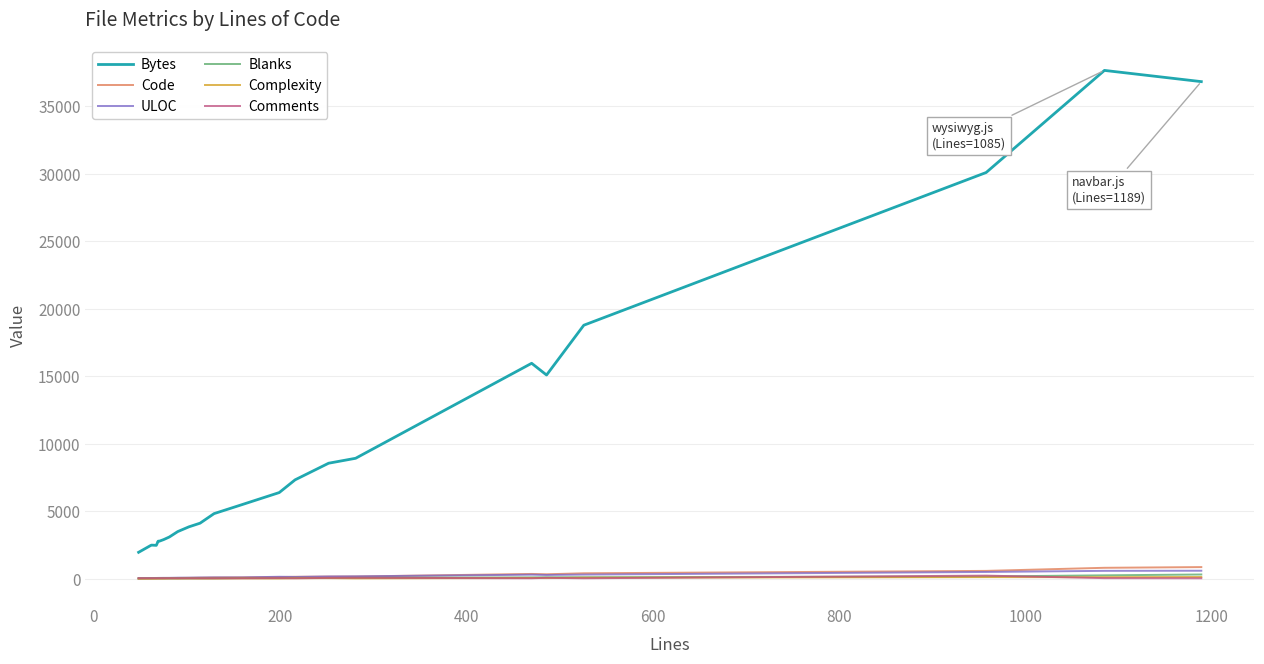

True or false: Code and Comments cross at least once.

False